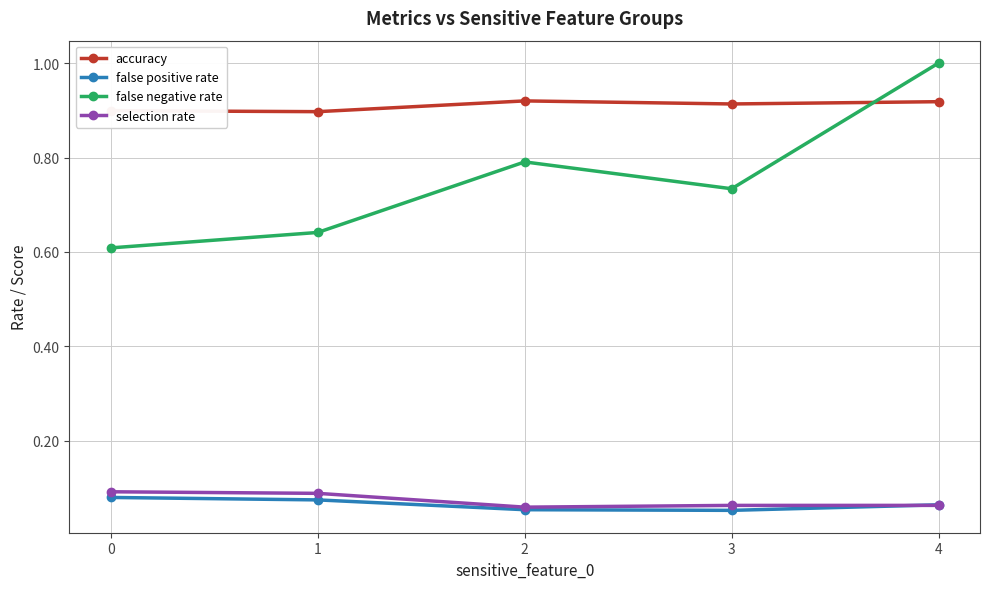

True or false: false negative rate has more than 0 interior local peaks.

True